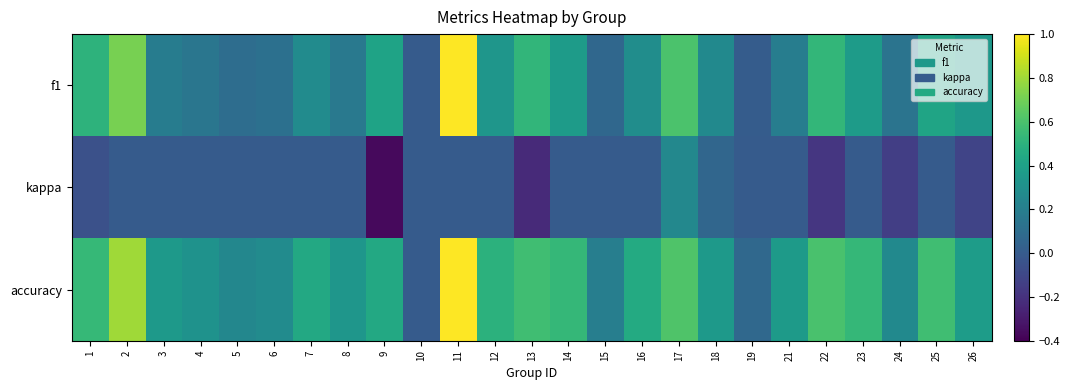

What is the total value across all series at 2?

1.5